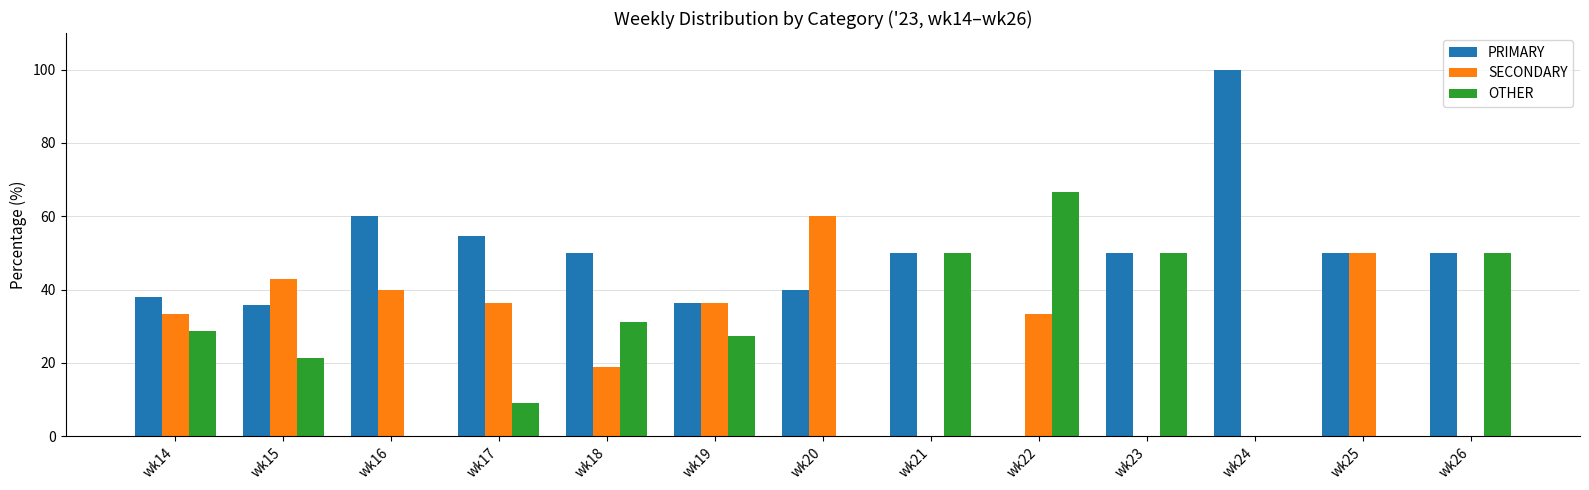

Read the SECONDARY value at wk17.

36.4